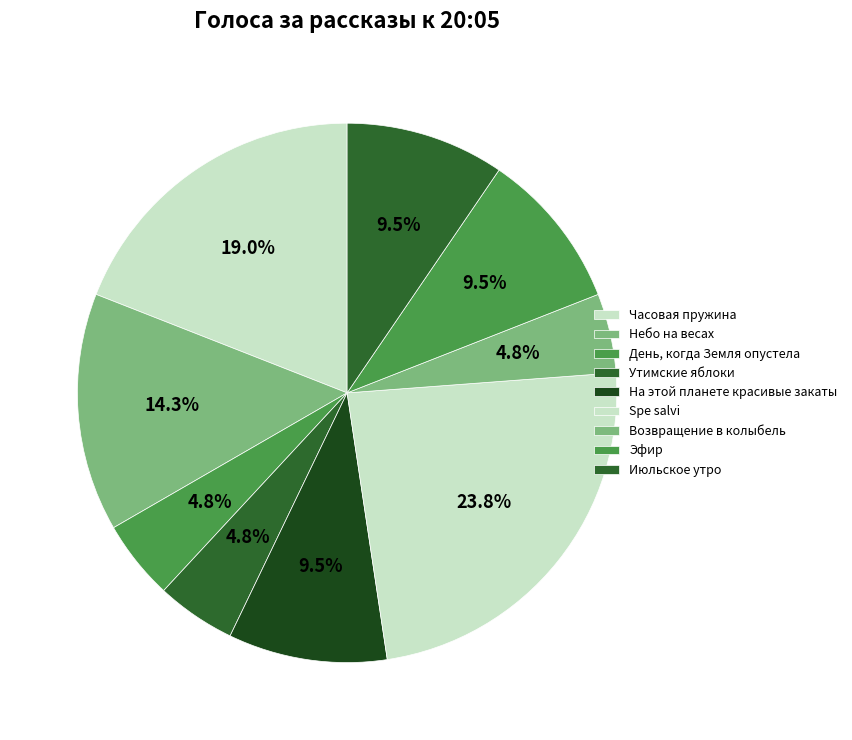

What is the largest slice in the pie chart?

Spe salvi